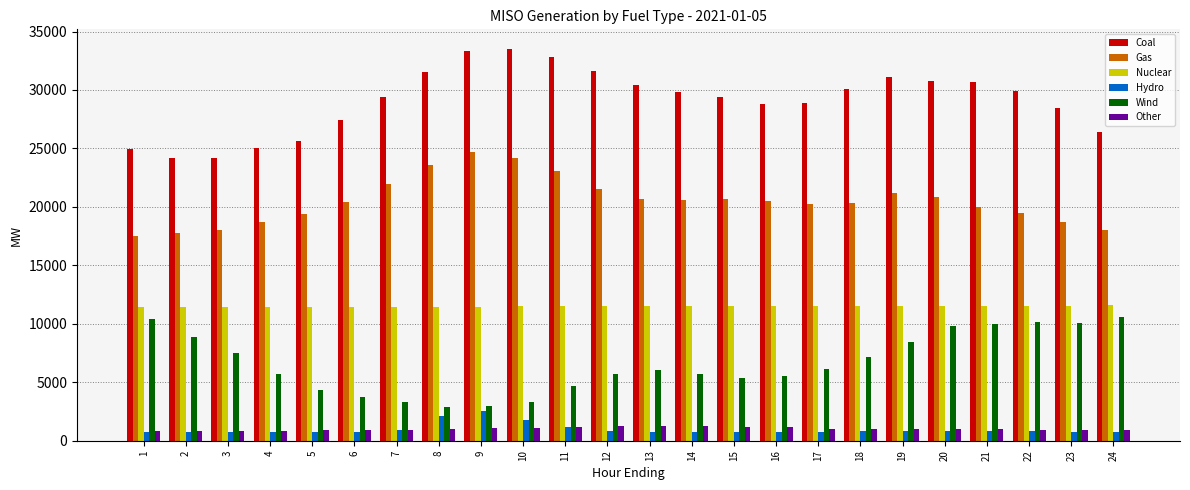

What is the total value across all series at 11?

74500.7